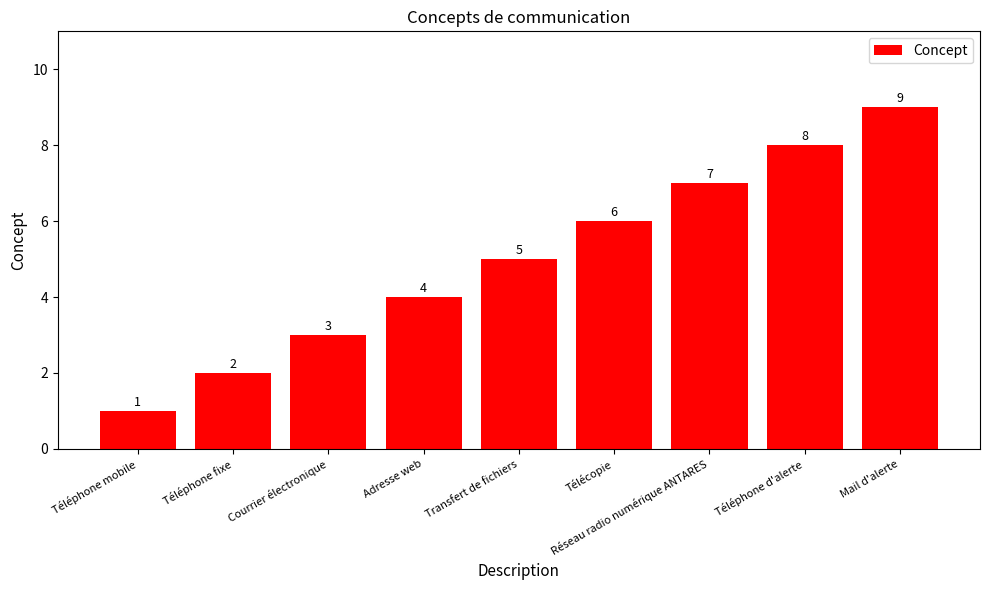

What is the difference between the maximum and minimum values?

8